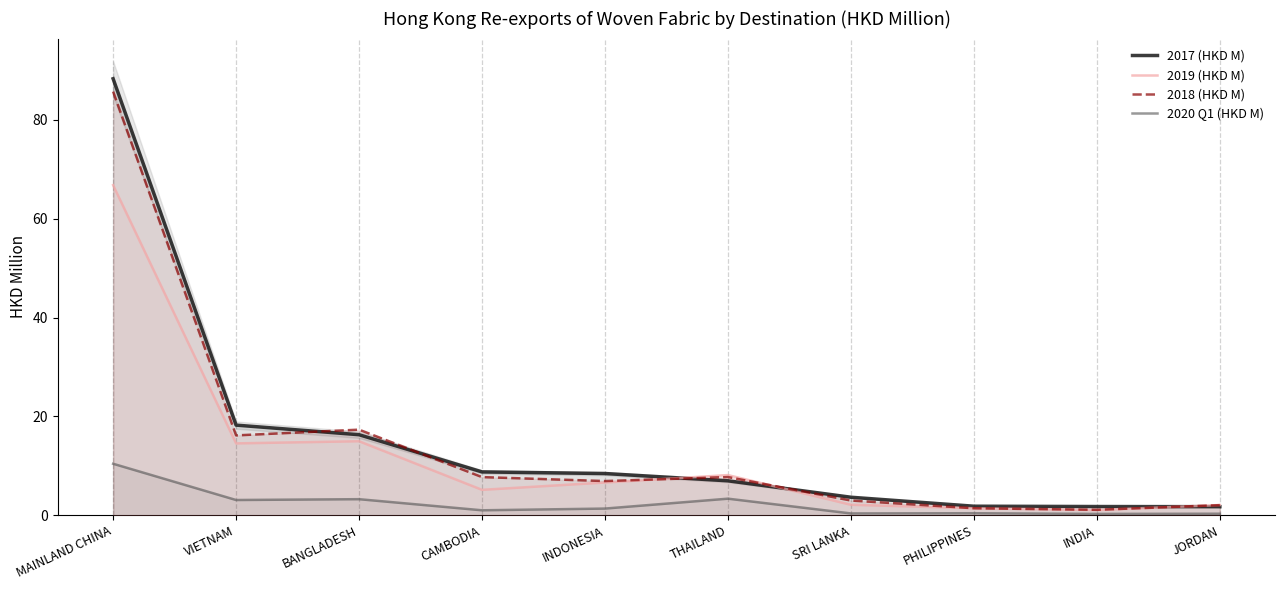

Is it true that 2017 (HKD M) equals 27.3 at BANGLADESH?

False